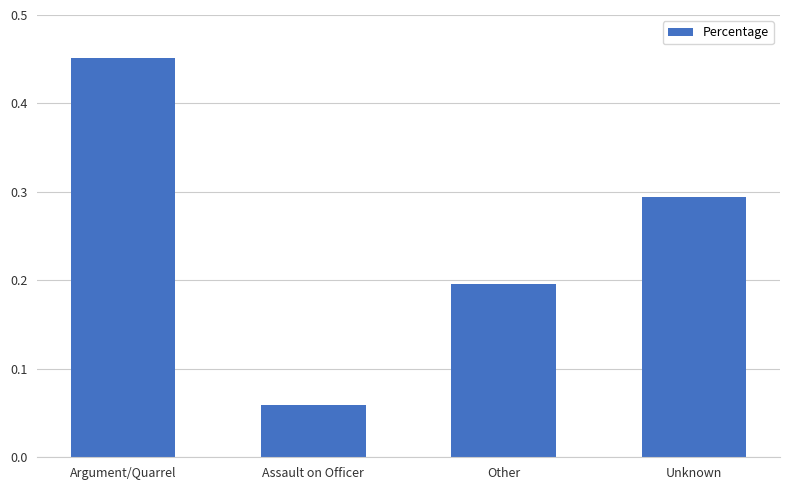

How many bars are there in total?

4